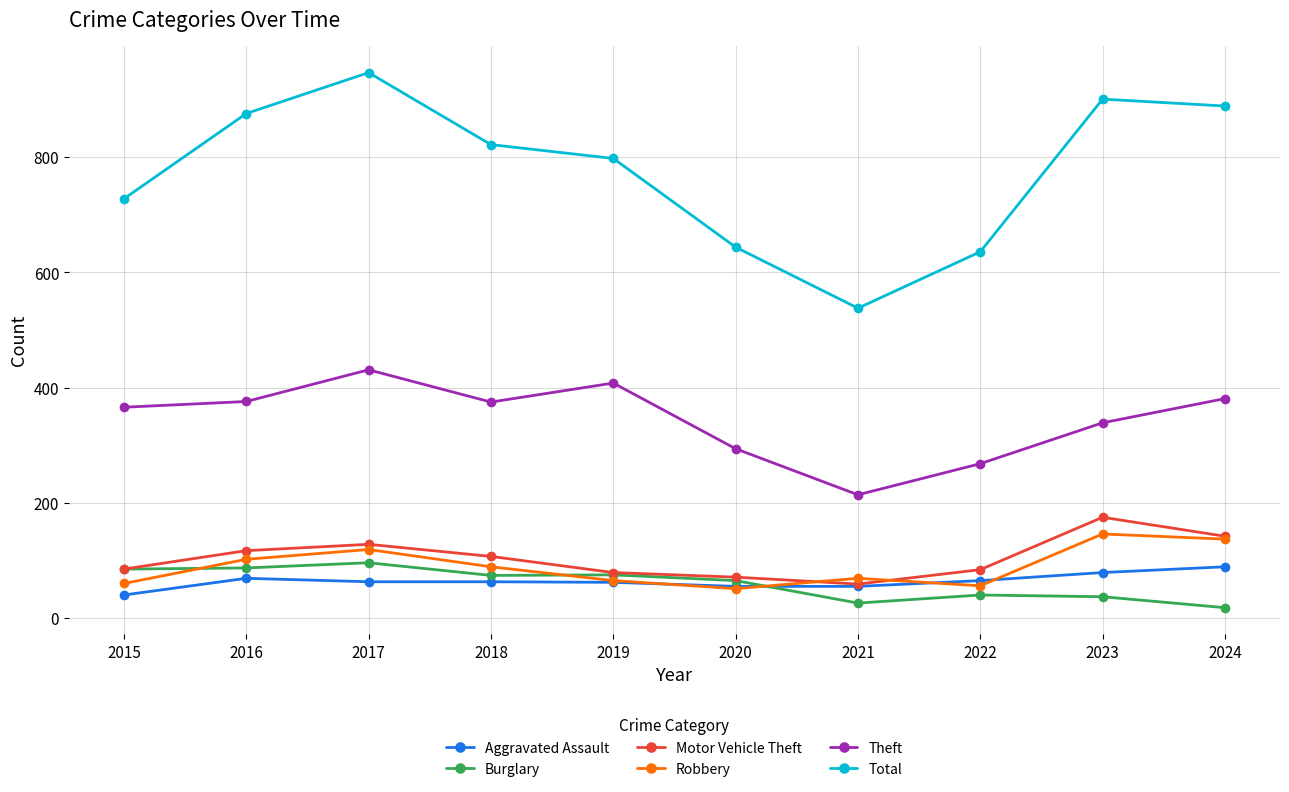

True or false: Robbery and Aggravated Assault cross at least once.

True